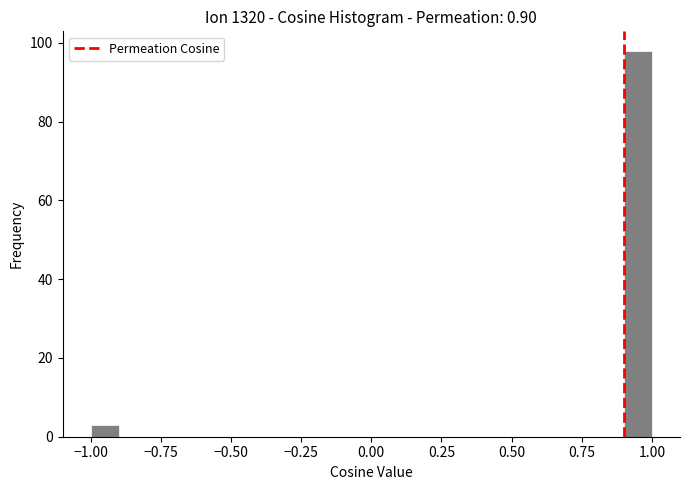

Around what value on the x-axis is the tallest bar? Give the approximate position of its centre, as read against the axis.

0.95